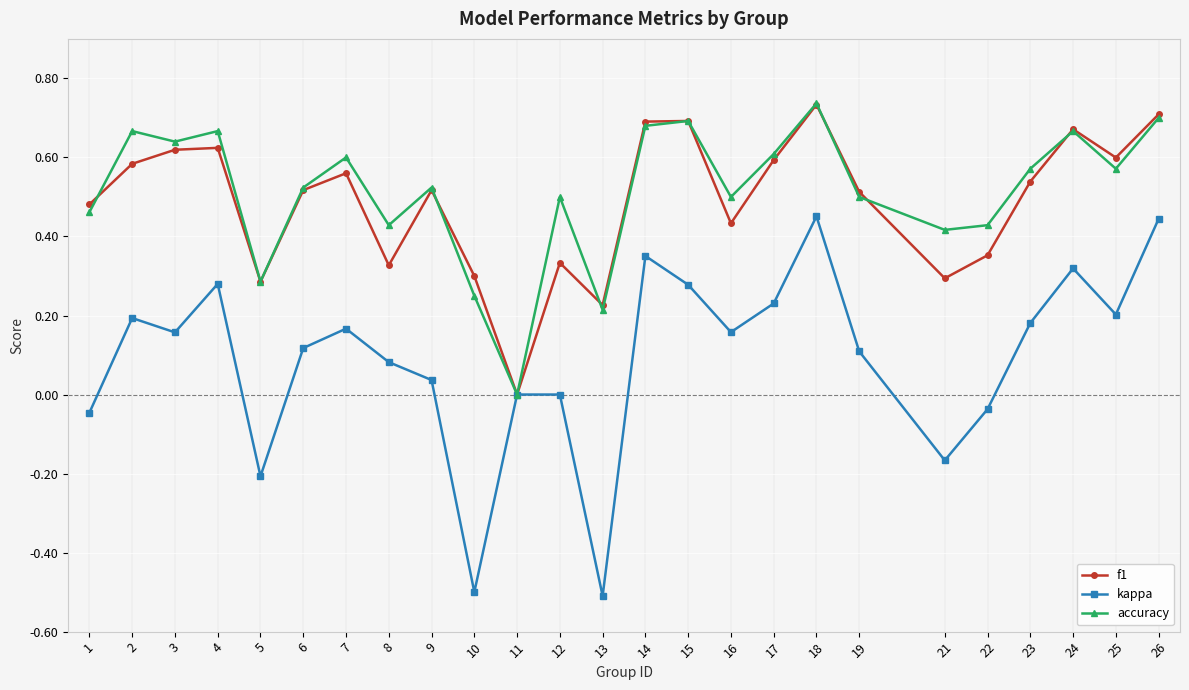

What is the lowest value of the kappa series?

-0.5